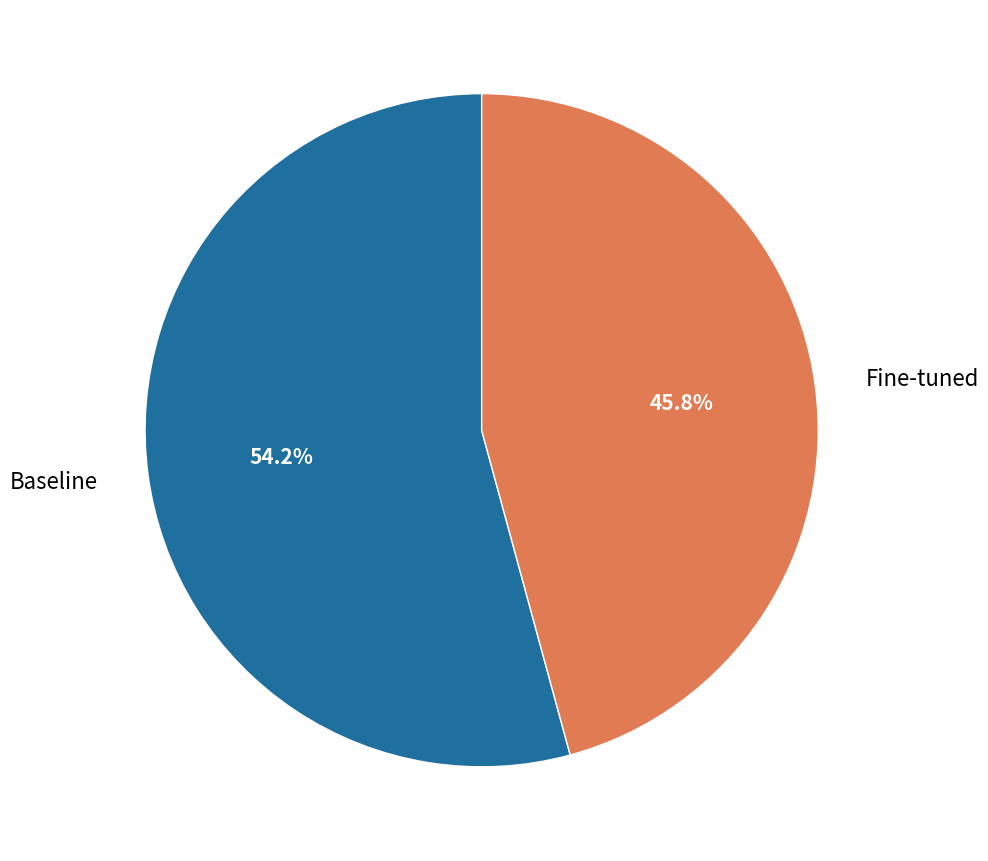

Rank the categories by value from highest to lowest.

Baseline, Fine-tuned